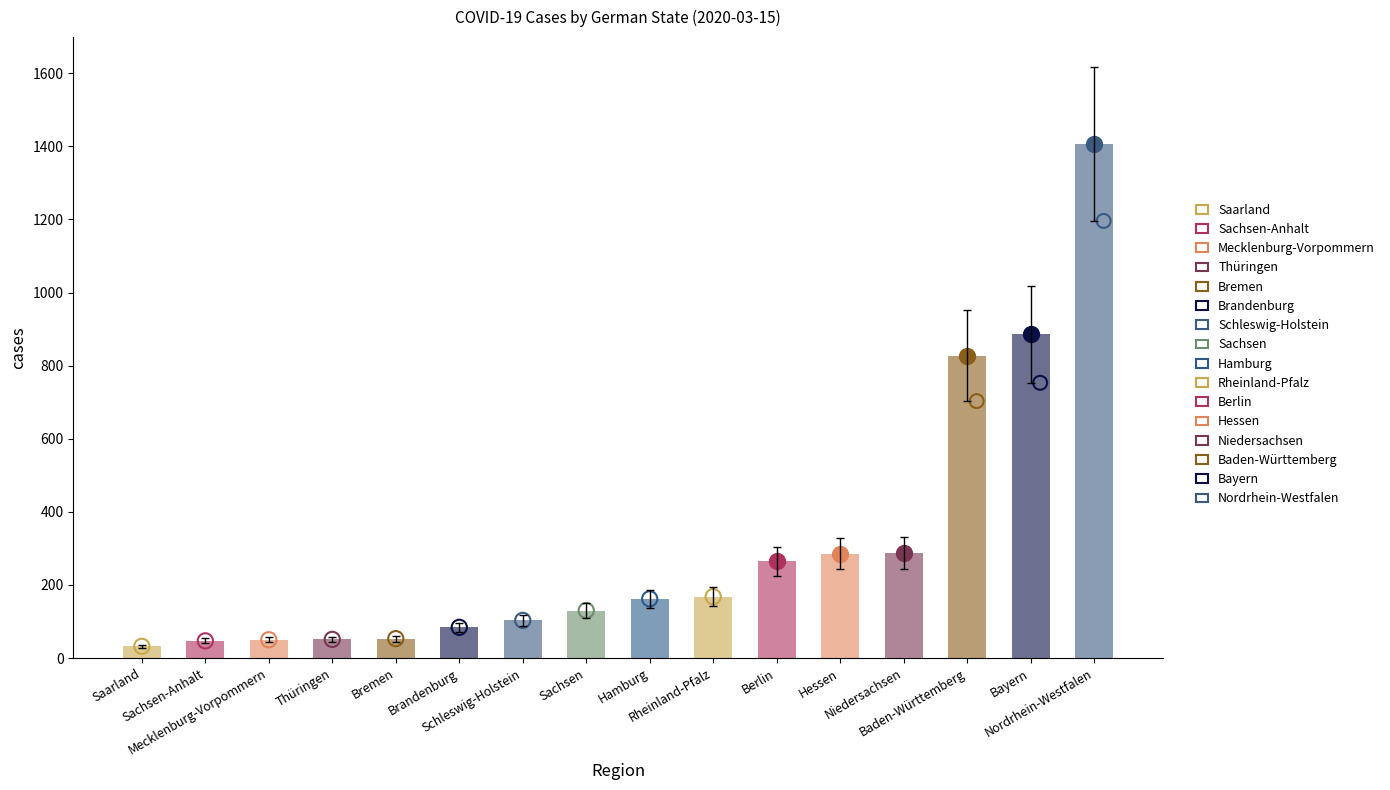

What is the change in value from Hamburg to Bayern?

+615.4